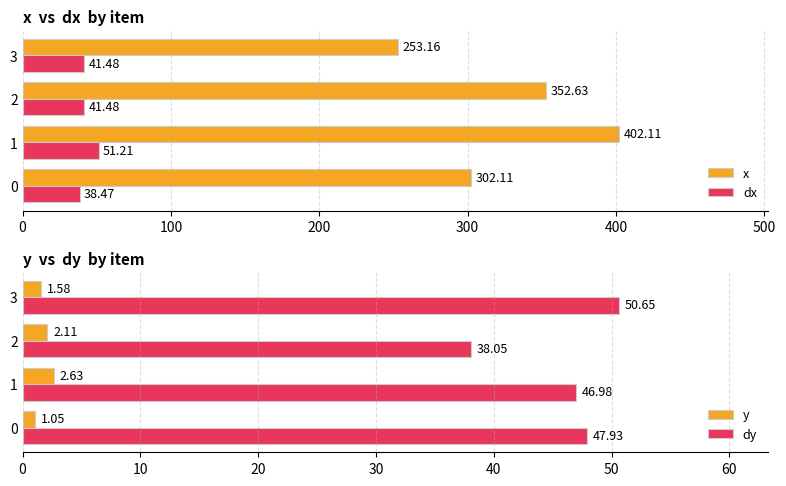

What is the difference between the x values at 3 and 2?

99.5